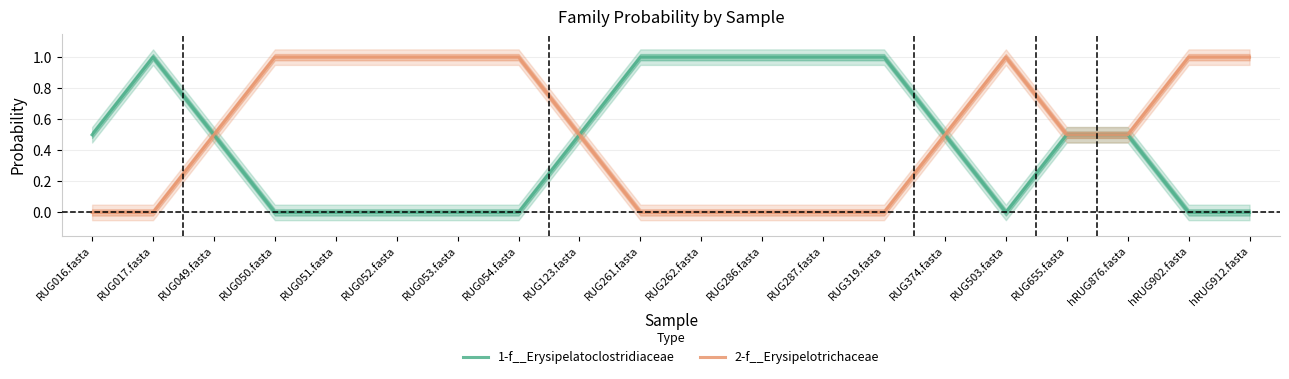

How many data points in 1-f__Erysipelatoclostridiaceae are above 0?

12